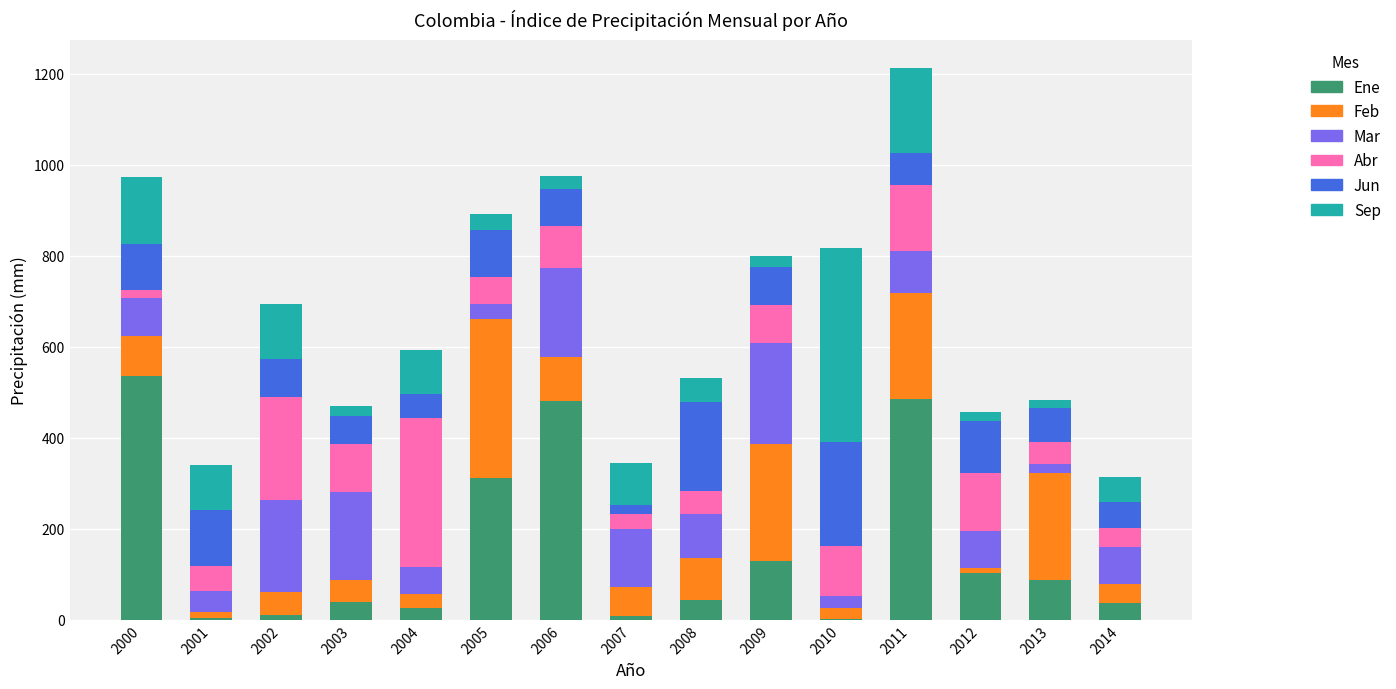

What is the maximum value for Ene?

535.2